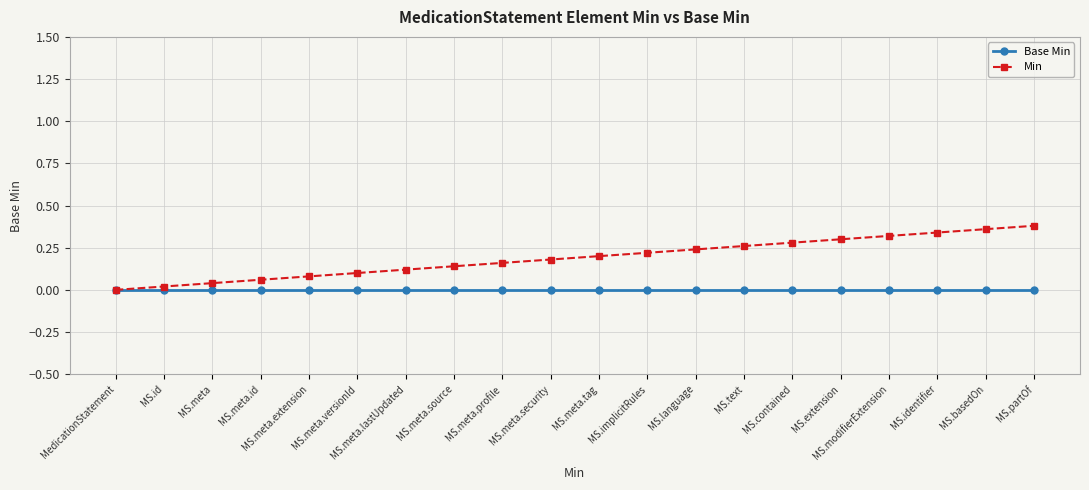

What is the average value of the Min series?

0.2